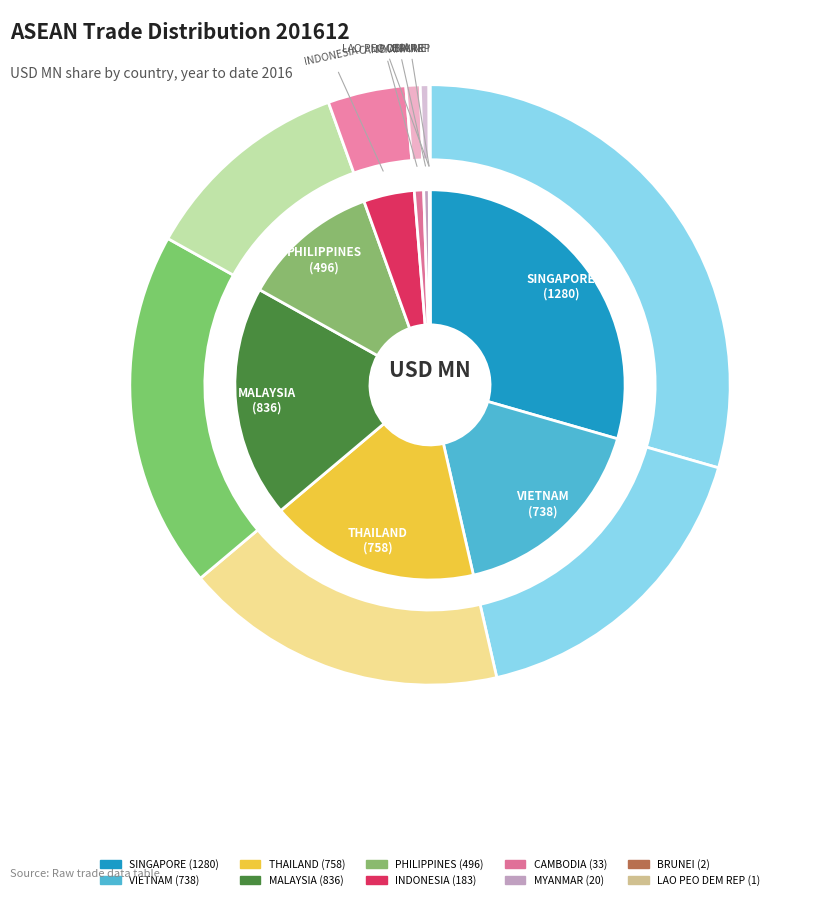

True or false: MALAYSIA accounts for 19% of the total.

True